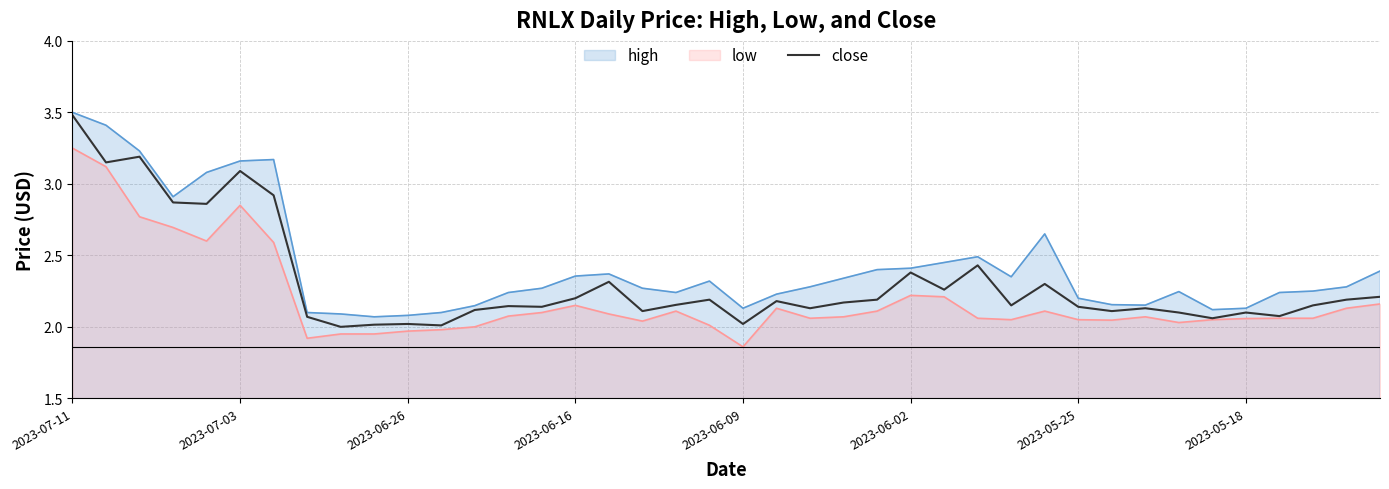

At which category is the sum across all series the highest?

2023-07-11